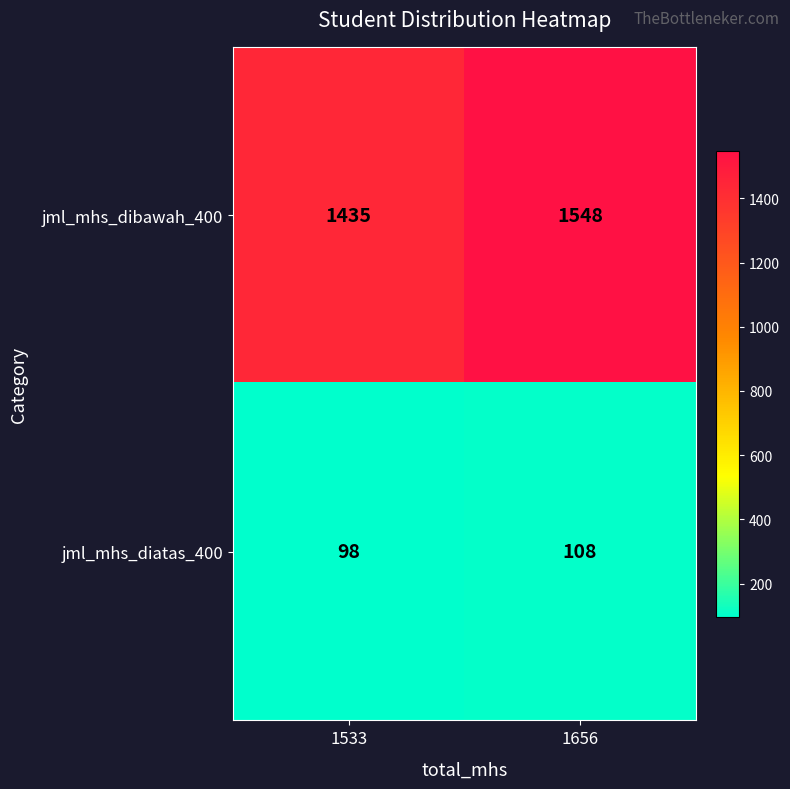

Reading left to right, what are all the values shown in this chart?

jml_mhs_dibawah_400: 1533=1435	1656=1548
jml_mhs_diatas_400: 1533=98	1656=108